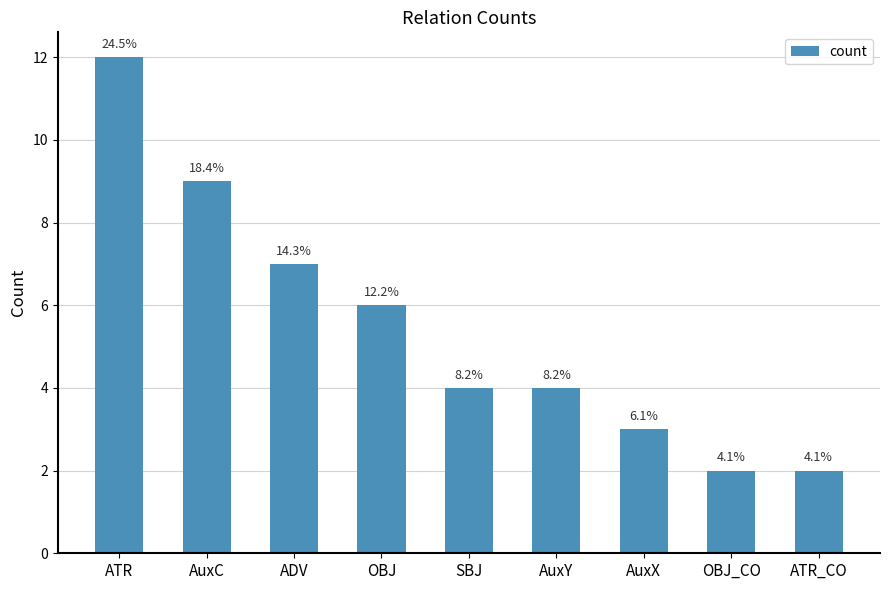

What position from the left is ATR?

1